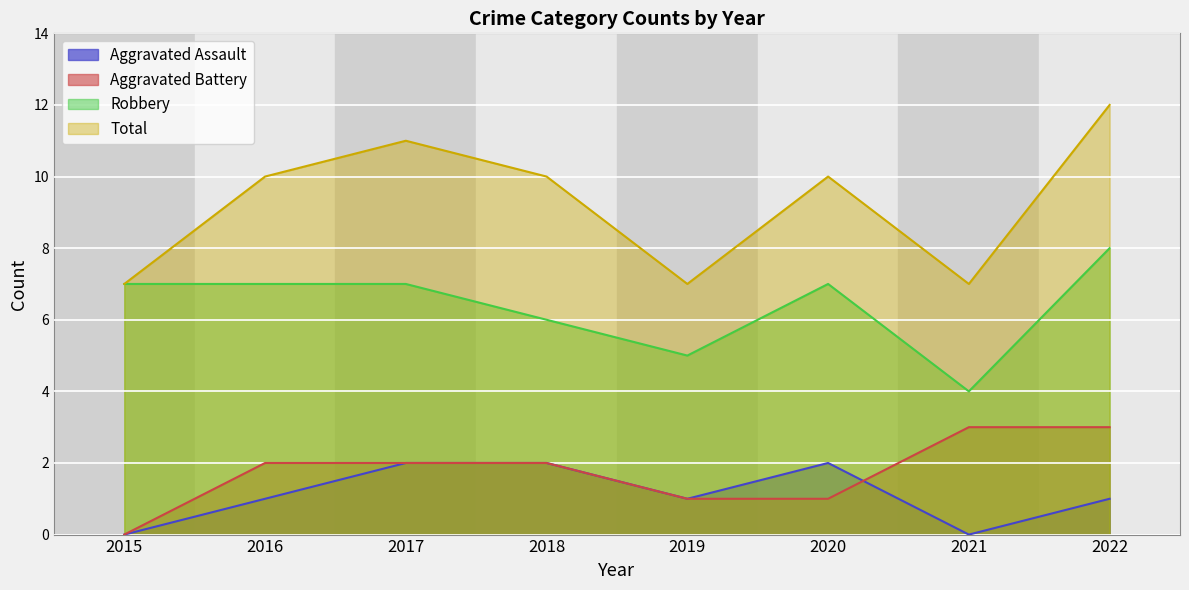

Is the value of Total at 2022 greater than the value of Robbery at 2018?

Yes